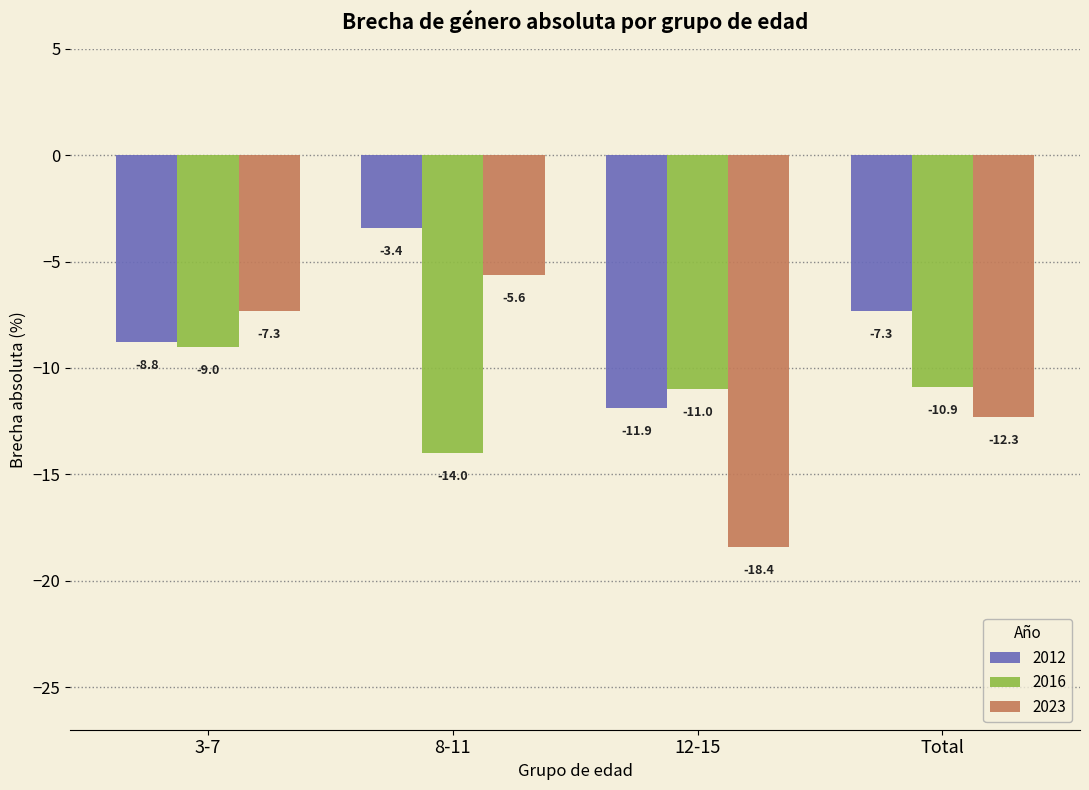

How many values in the 2016 series are below -10?

3